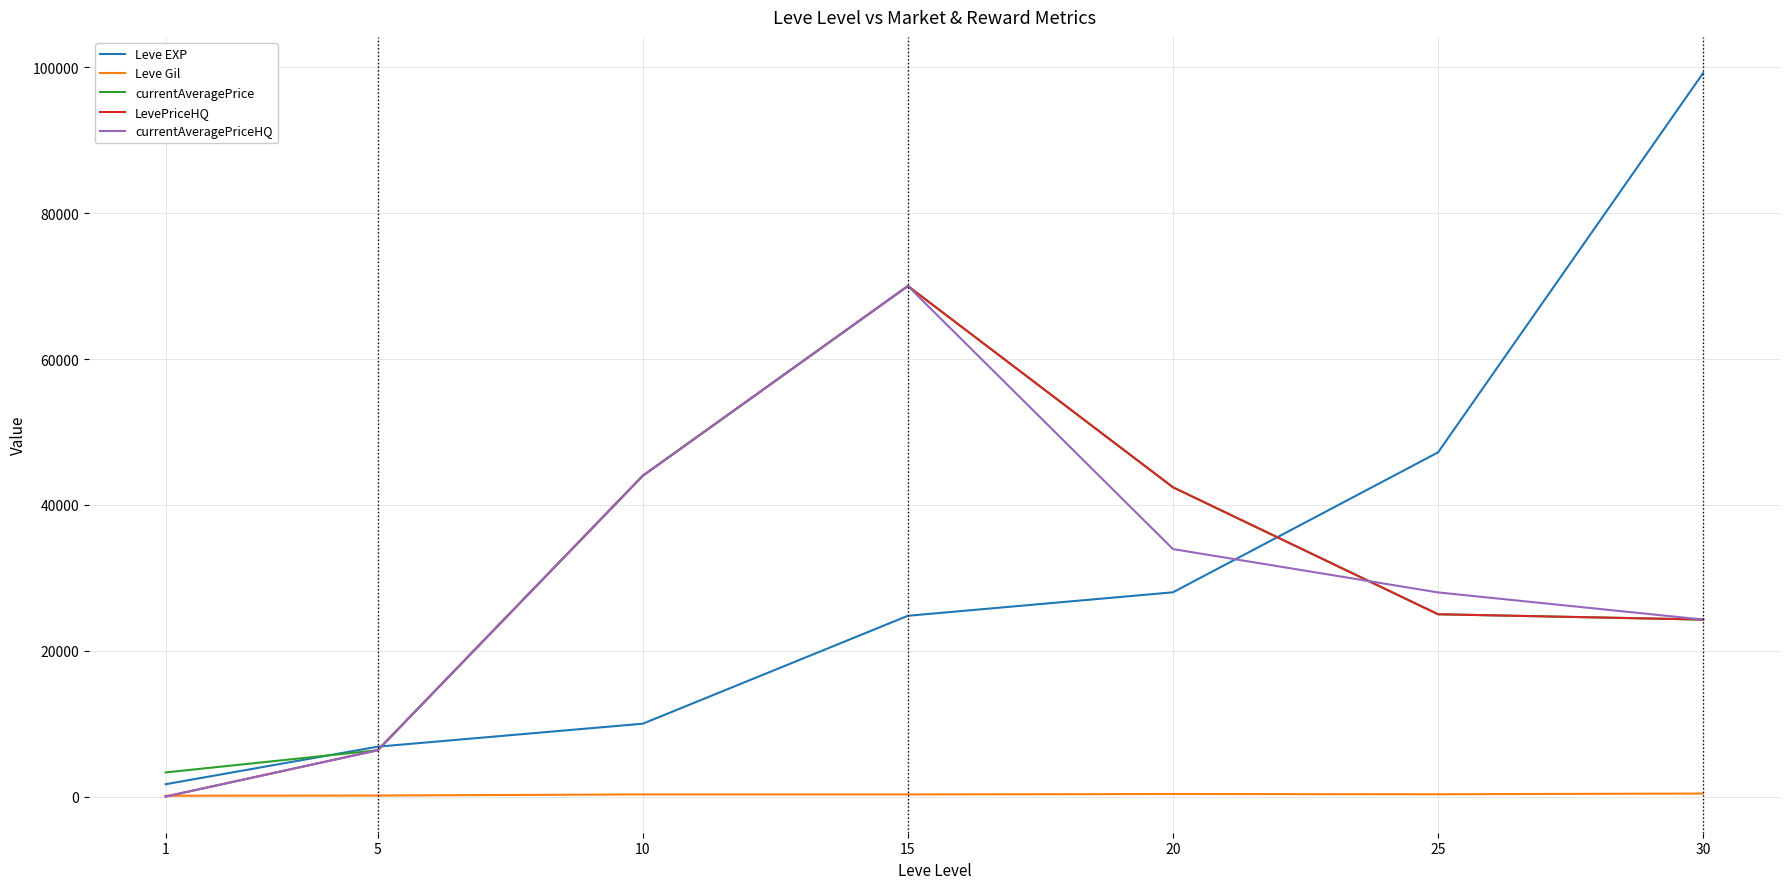

What is the maximum value shown in the chart?

99220